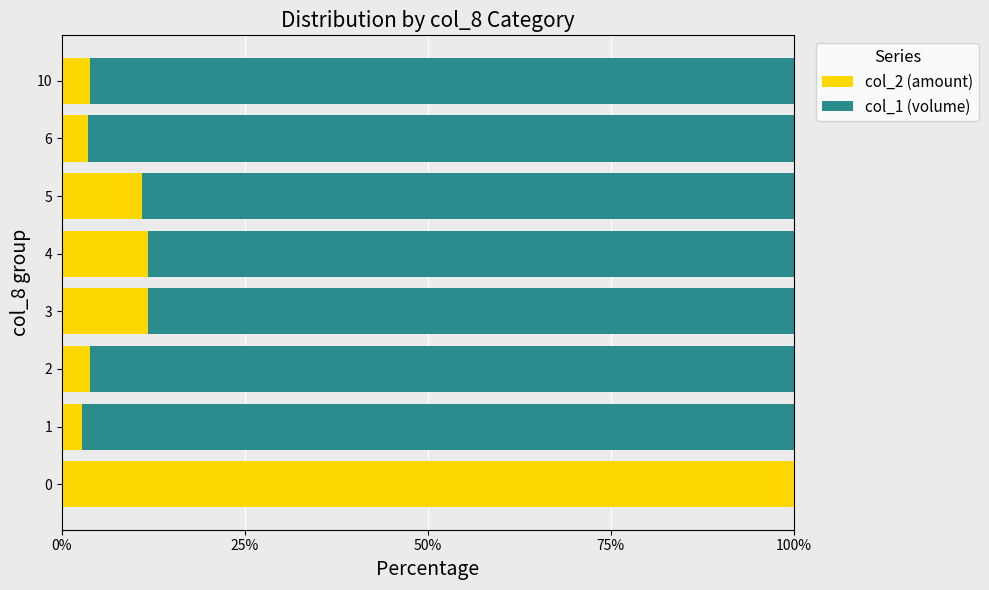

What is the total value across all series at 3?

100.0